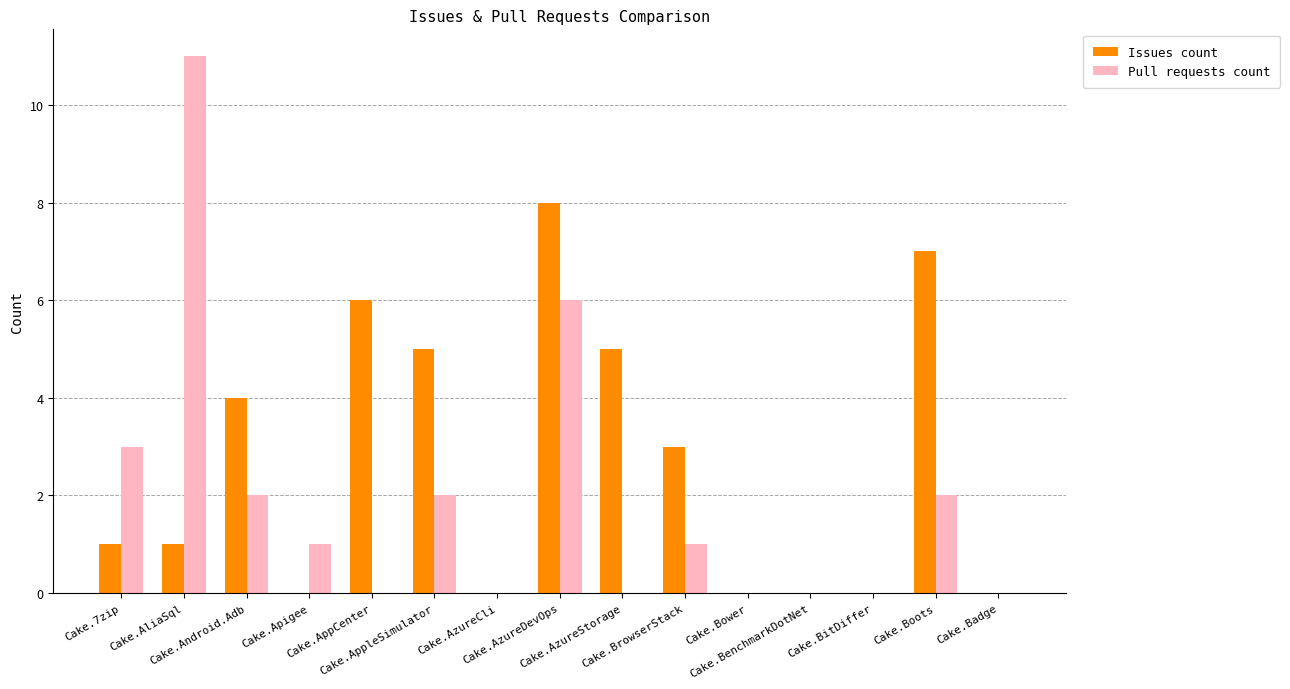

What is the sum of all Pull requests count values?

28